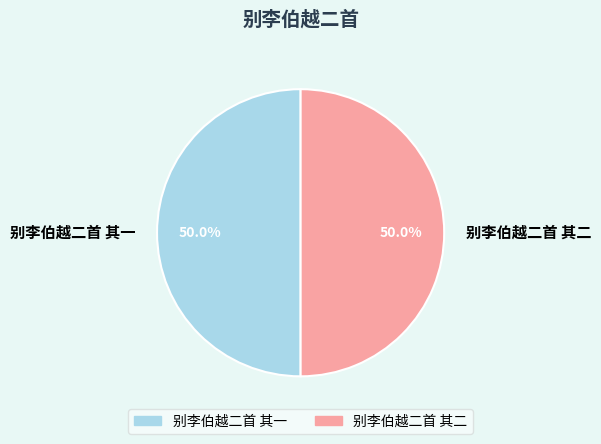

What is the ratio of the value at 别李伯越二首 其一 to the value at 别李伯越二首 其二?

1.0